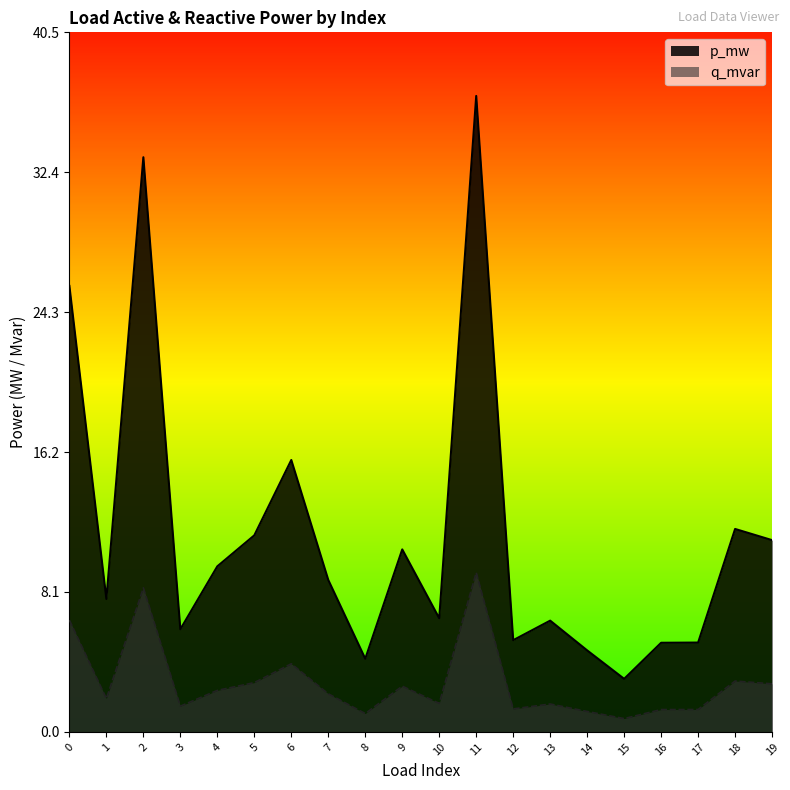

Rank the series by their average value, from highest to lowest.

p_mw, q_mvar